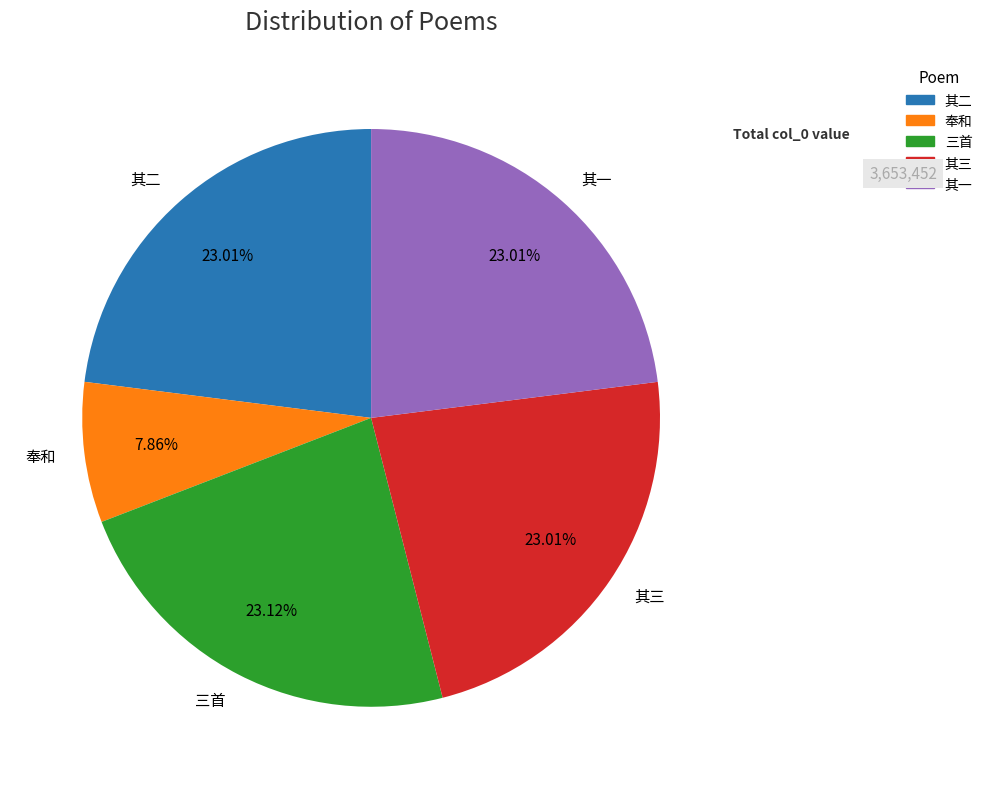

Which category has the smallest portion of the pie?

奉和